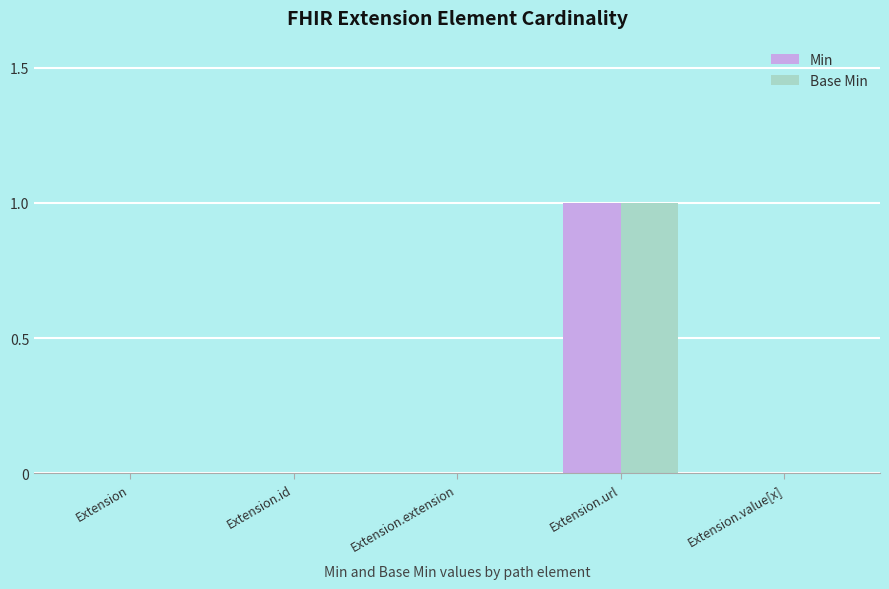

What is the difference between the Min values at Extension.url and Extension?

1